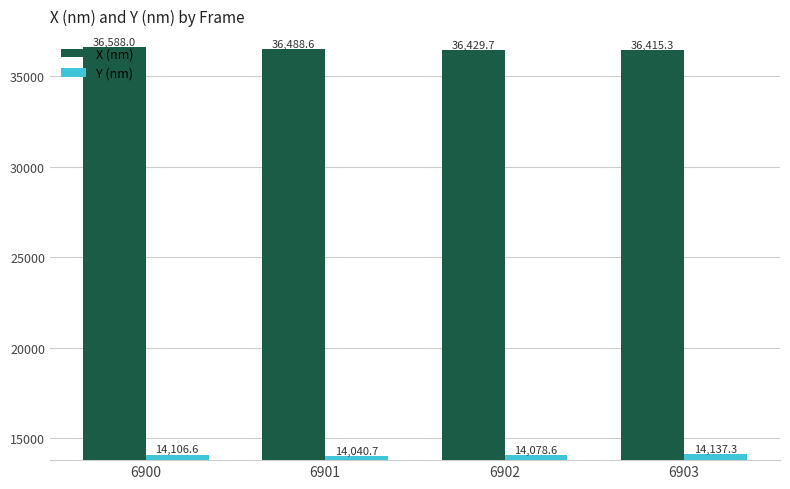

What is the sum of the Y (nm) values at 6903 and 6900?

28243.9